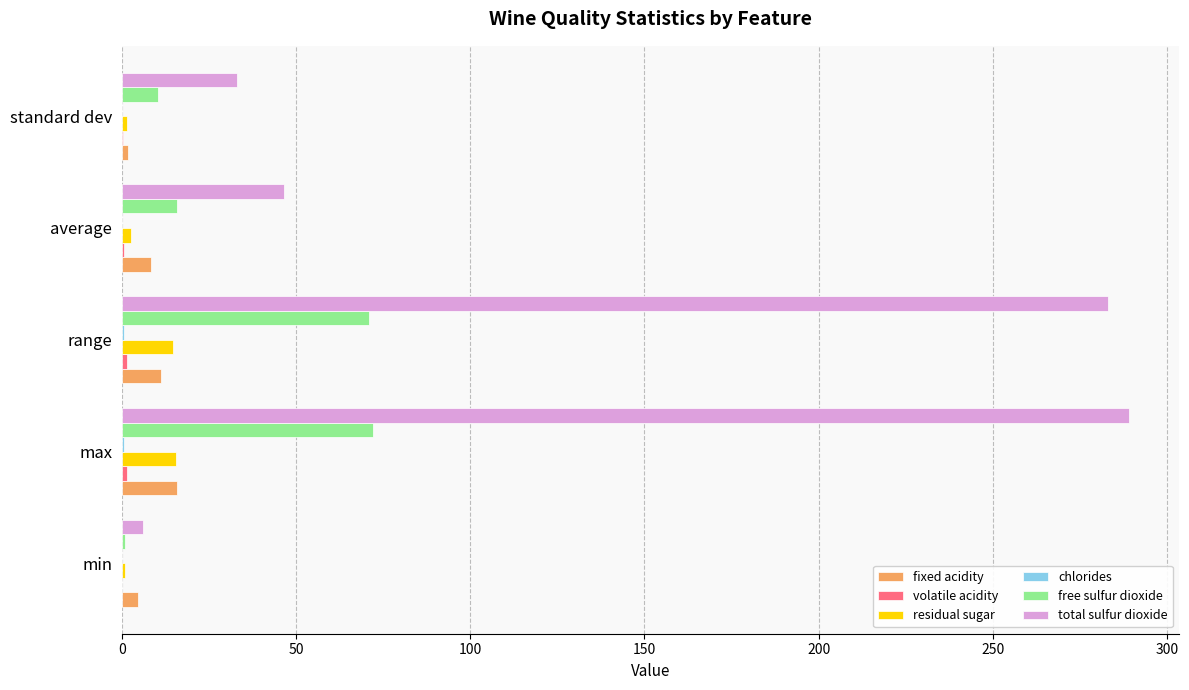

True or false: residual sugar has a value of 15.5 at max.

True